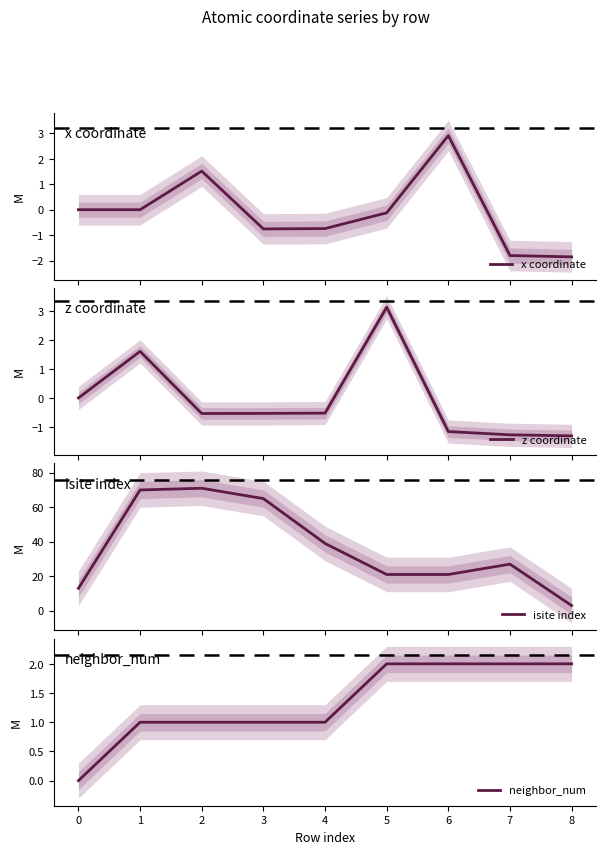

What is the minimum value for x coordinate?

-1.9